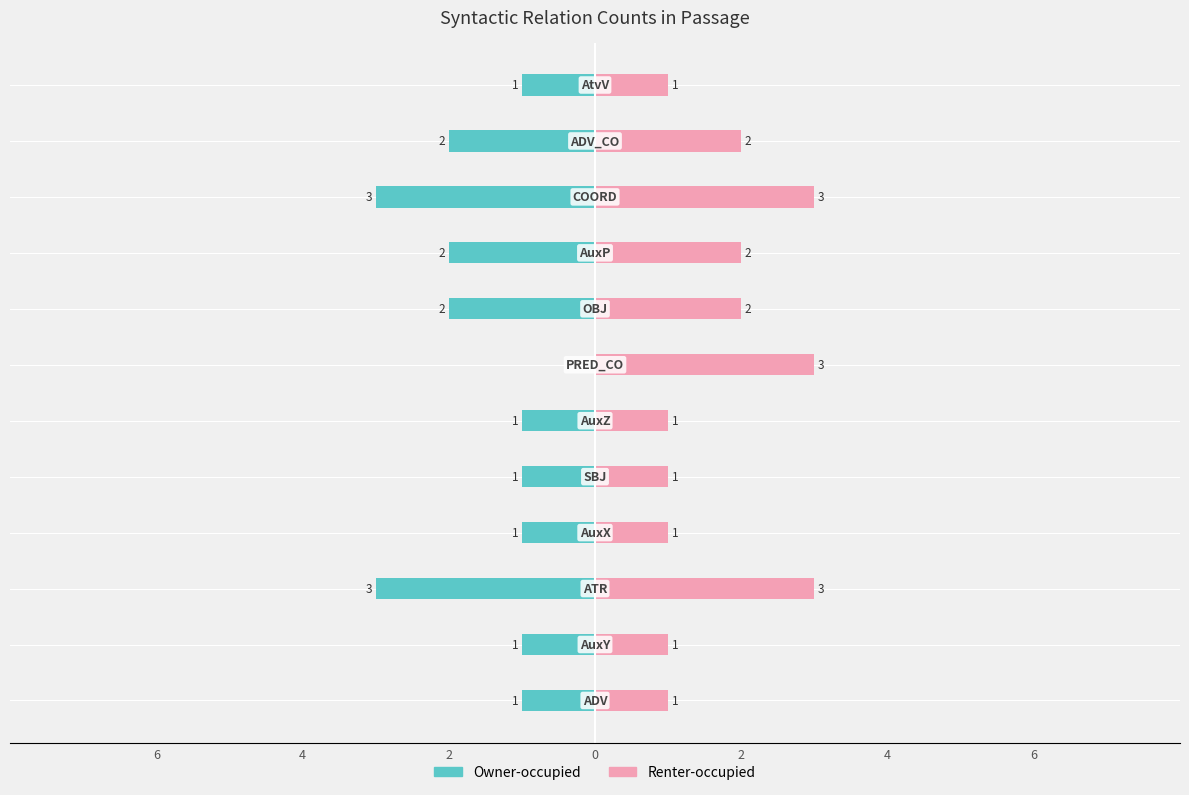

At how many categories does at least one series exceed -1?

12